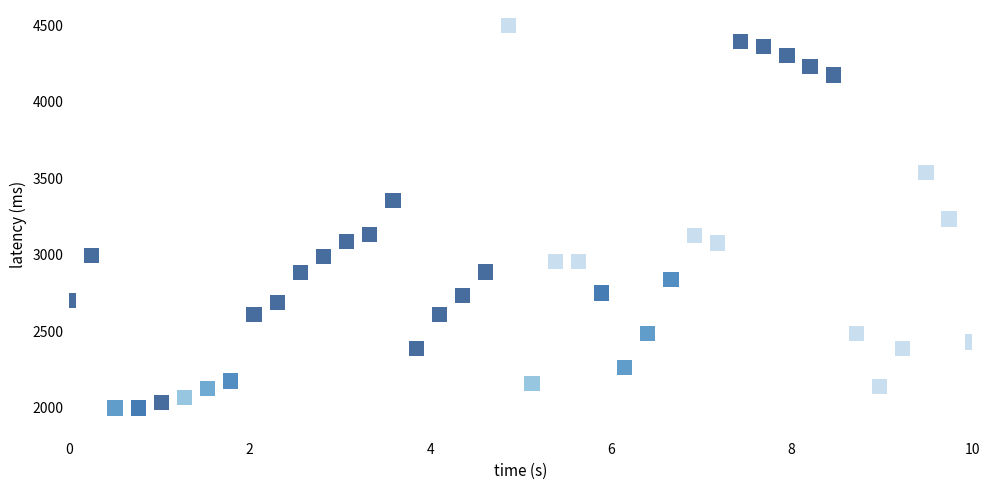

What is the range of Y values (max minus min)?

2500.0